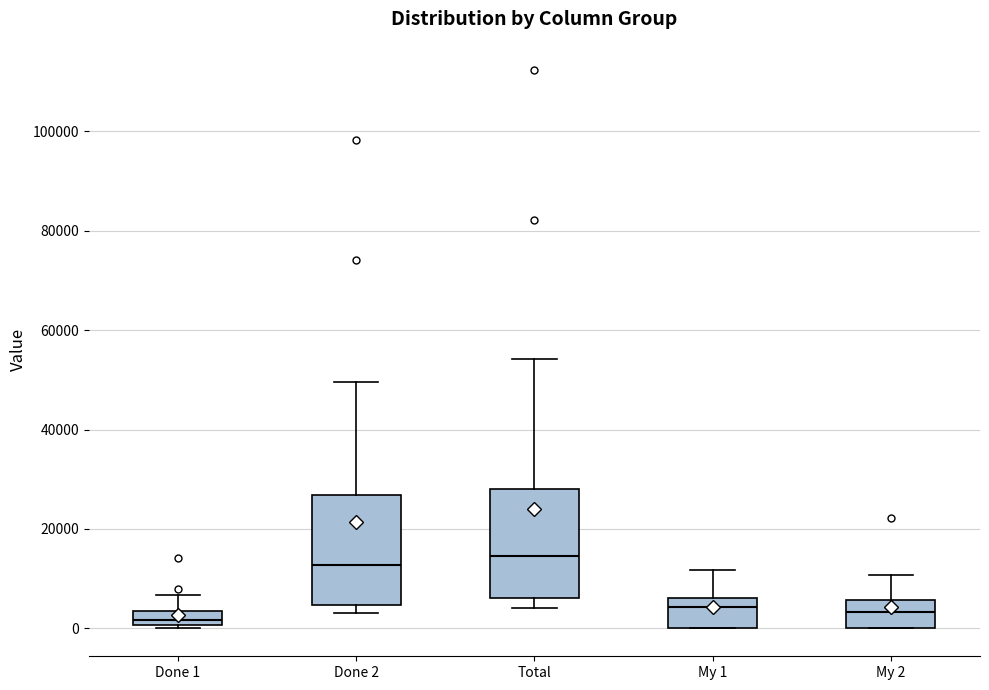

Where does the median line of the box for Done 1 sit on the y-axis? The values are not printed on the chart, so give them approximately, as read against the axis.

2000